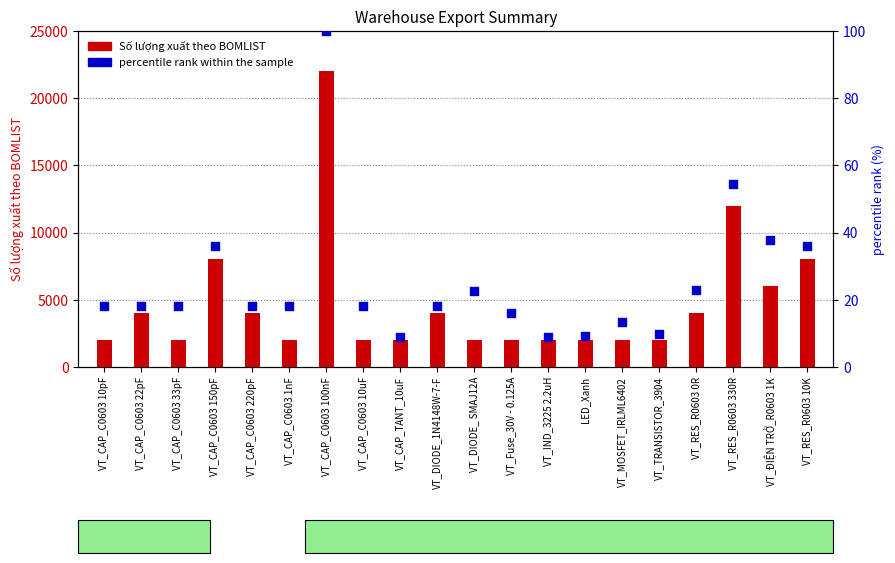

Which series contains the highest Y value?

Số lượng xuất theo BOMLIST